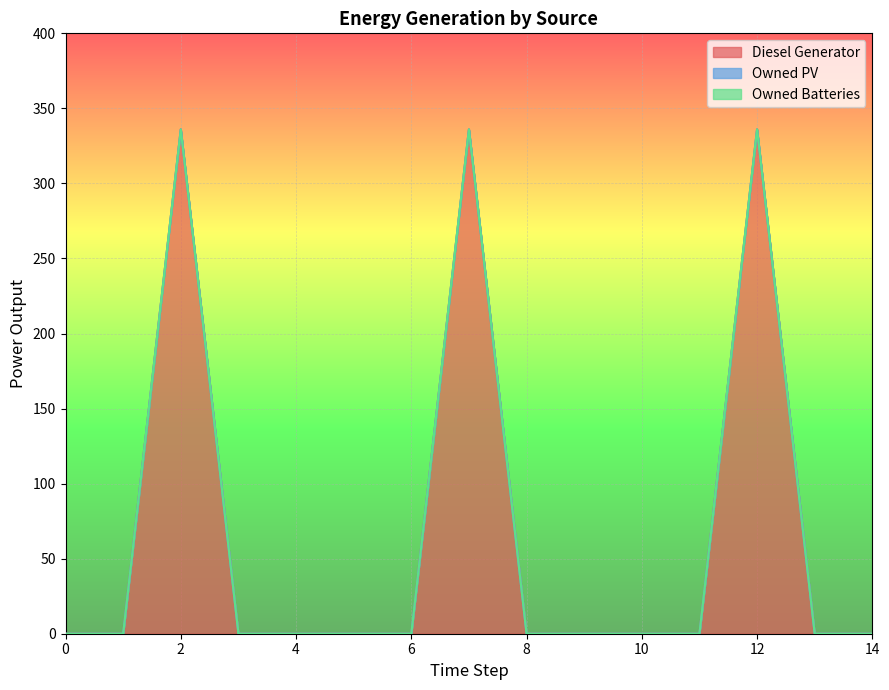

The Diesel Generator series shows 209 at 14. True or false?

False